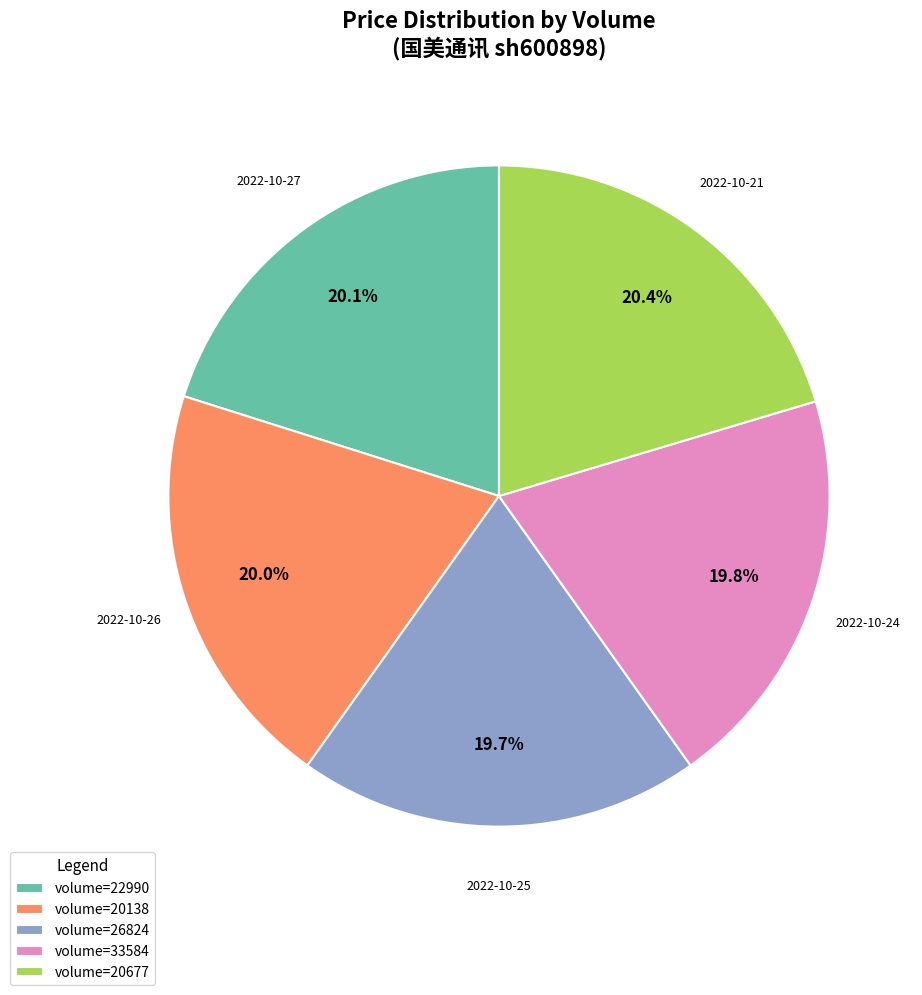

Is the sum of volume=20138 and volume=26824 greater than half?

No